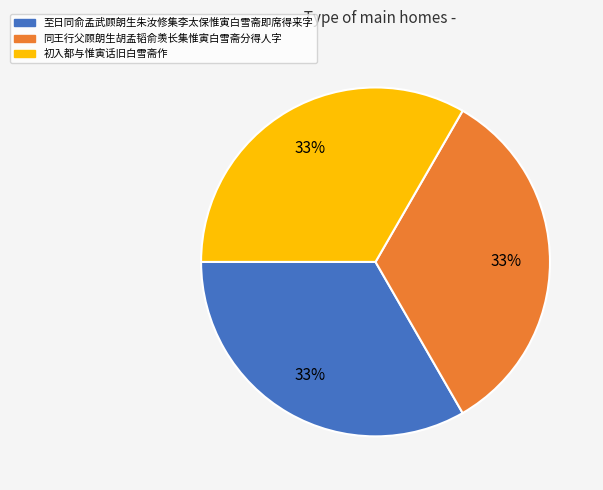

Combined, do 至日同俞孟武顾朗生朱汝修集李太保惟寅白雪斋即席得来字 and 同王行父顾朗生胡孟韬俞羡长集惟寅白雪斋分得人字 account for over 50%?

Yes